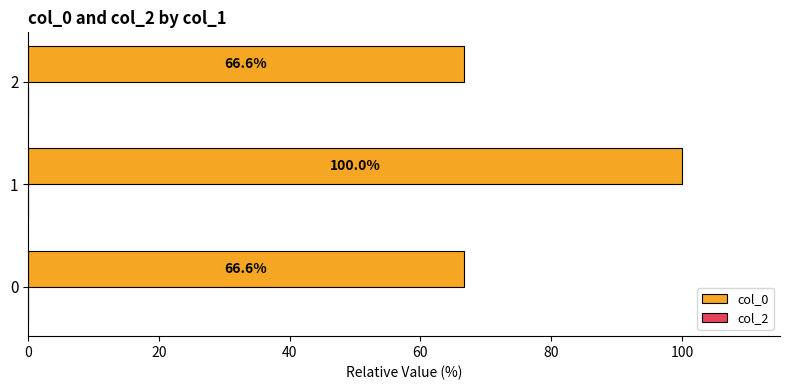

What is the minimum value shown in the chart?

66.6